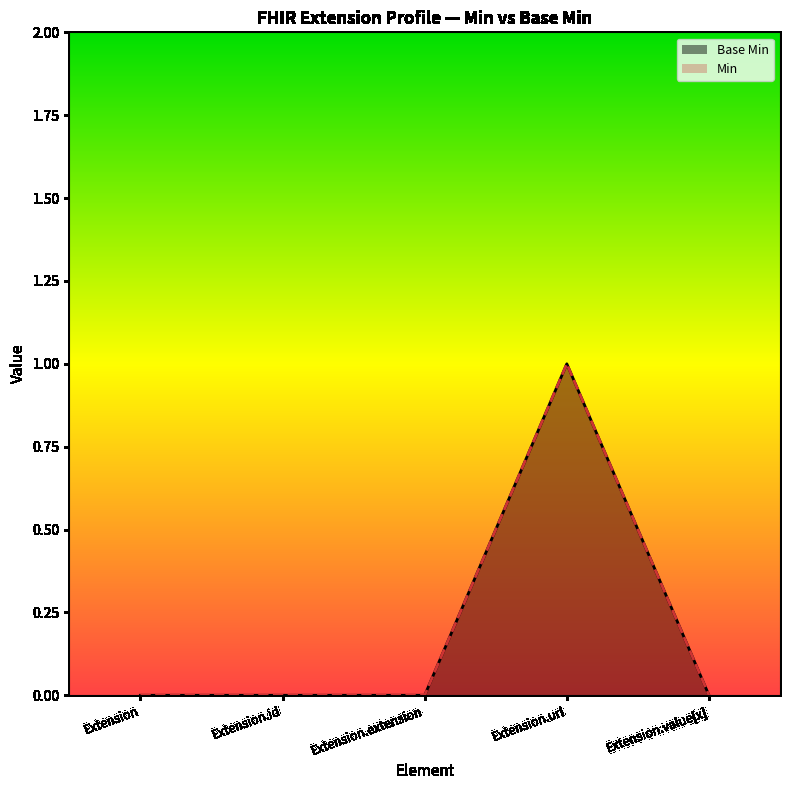

Does the chart display data point markers on the line(s)?

No